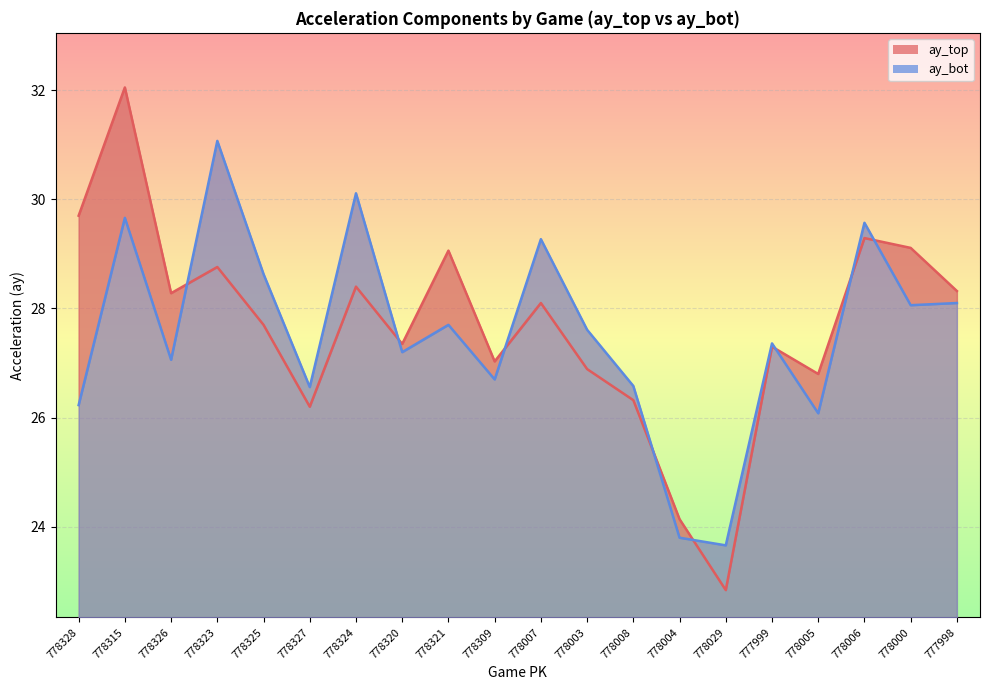

Rank the series at 777998 from lowest to highest value.

ay_bot, ay_top